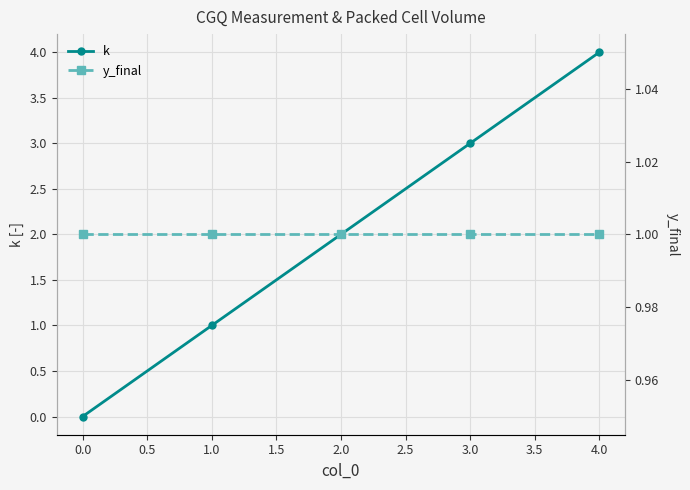

List the labels in order of k value, largest first.

4.0, 3.0, 2.0, 1.0, 0.0